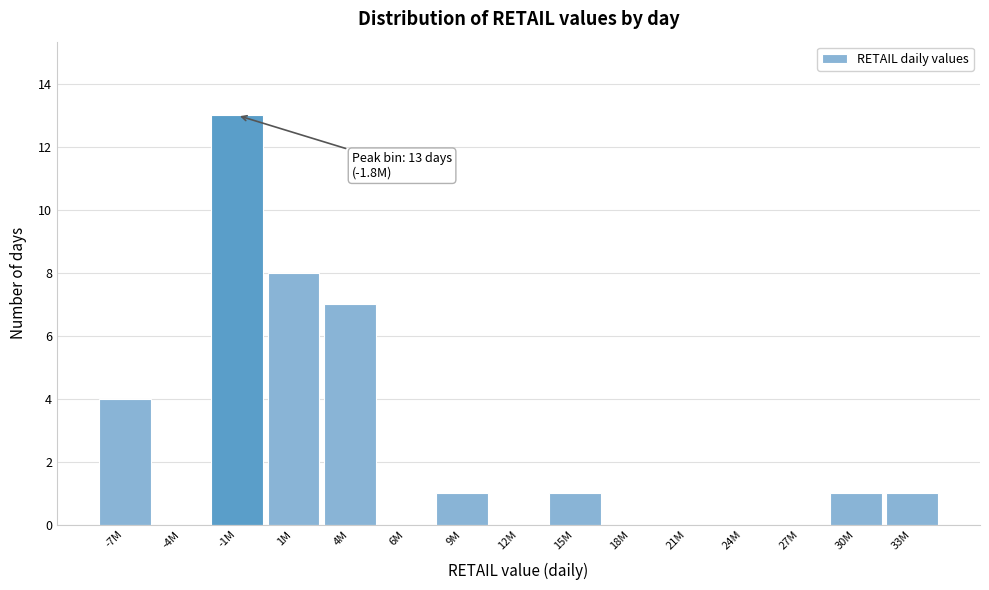

Is it true that the value at 4M is 7?

True